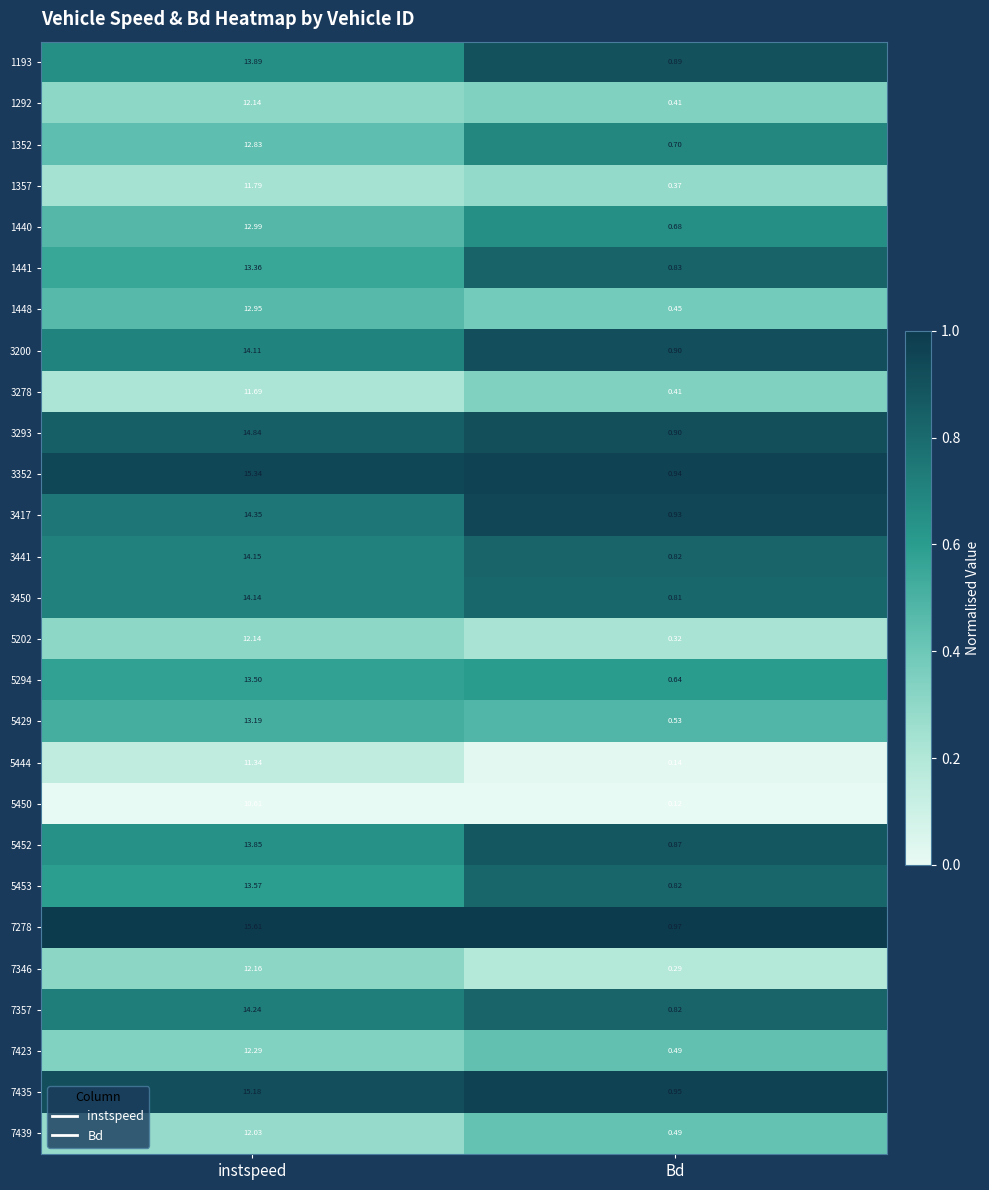

Rank the categories by 5294 value from highest to lowest.

instspeed, Bd